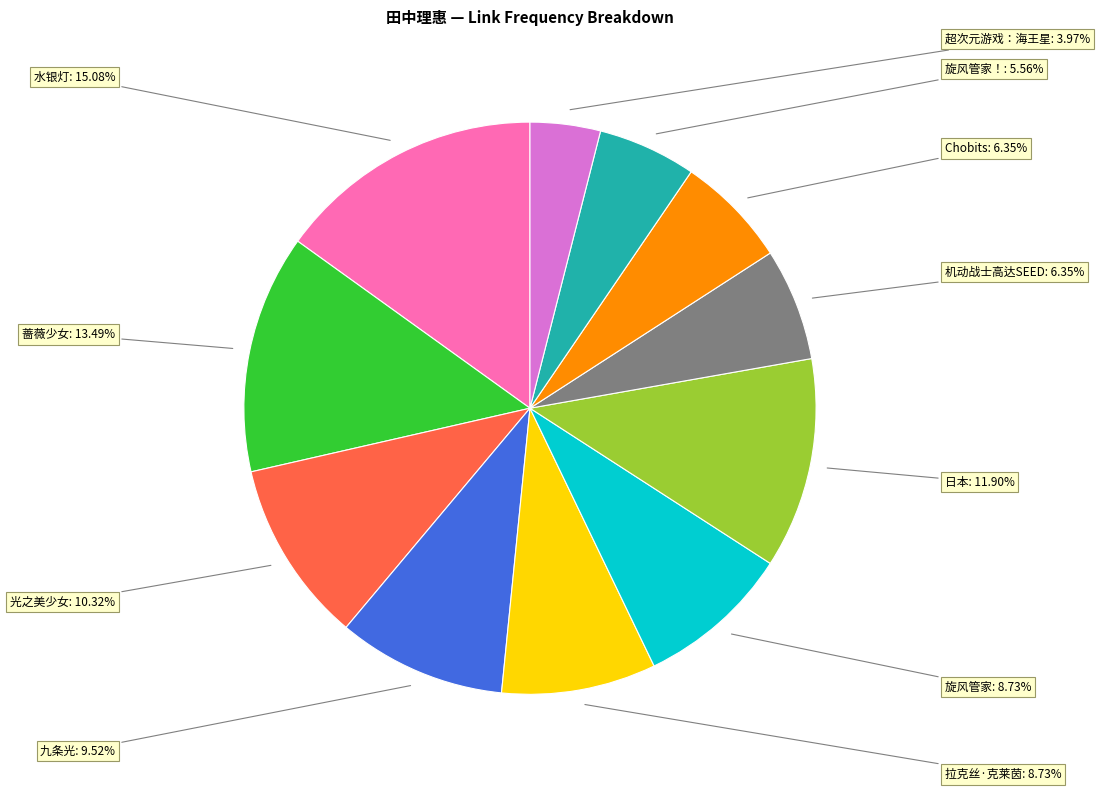

Is there any slice that represents more than half of the pie?

No